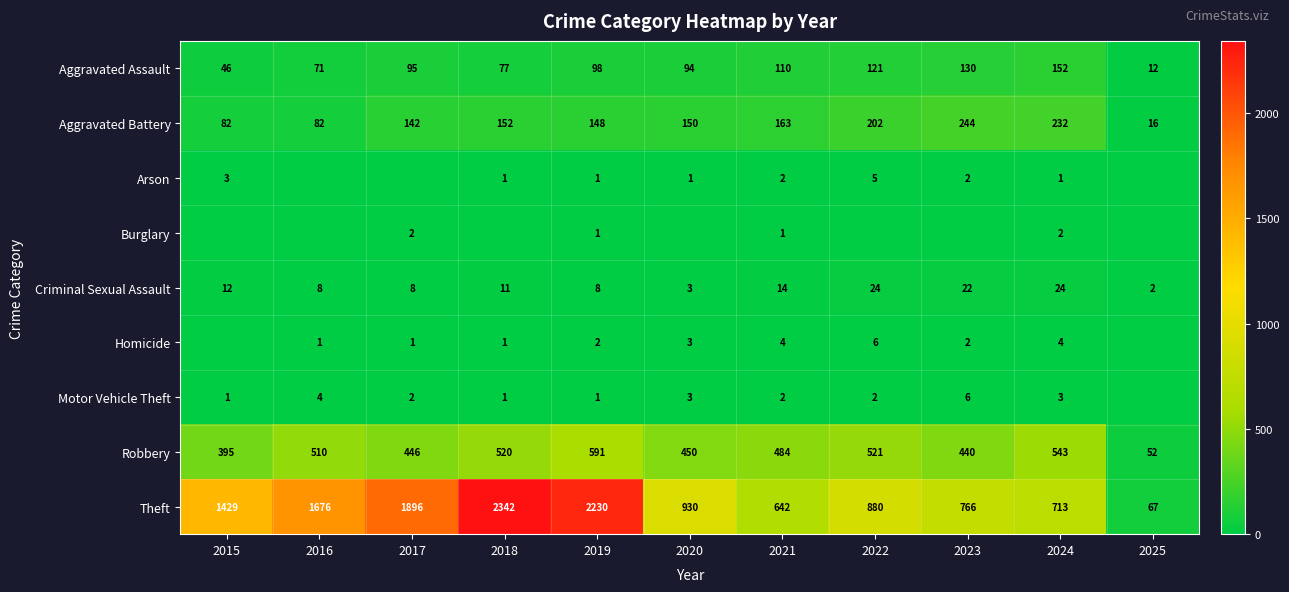

At which label is Criminal Sexual Assault closest to 13?

2015